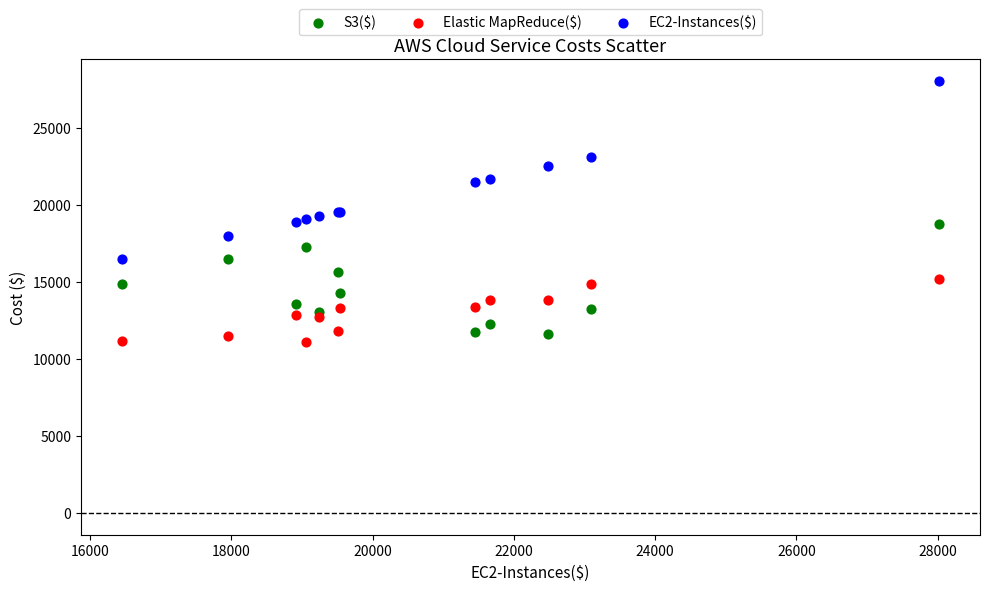

What is the X range (max minus min) for the scatter plot?

11570.1